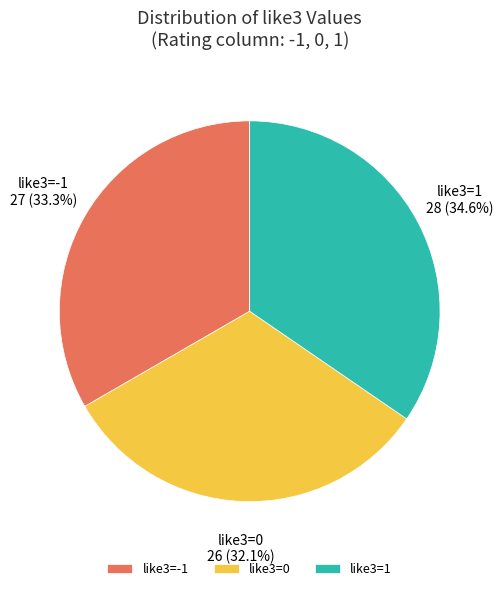

How many slices are in this pie chart?

3